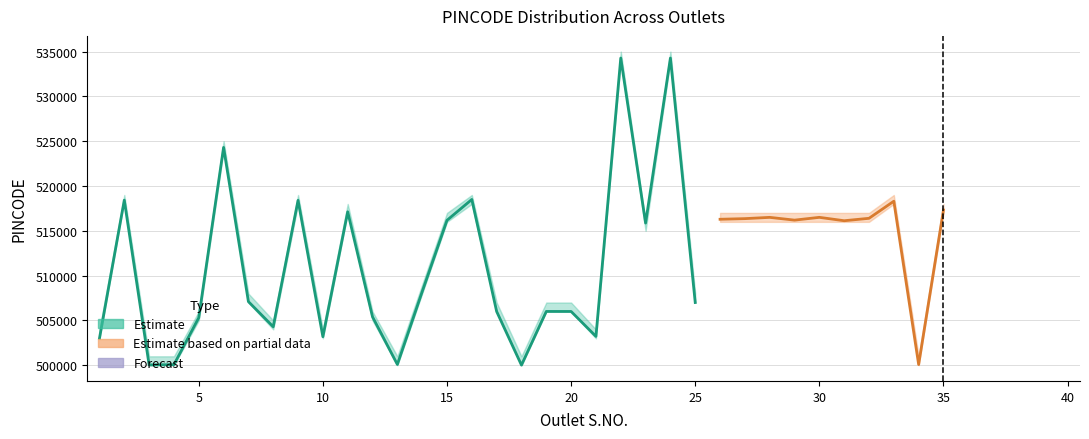

Read the PH_lower value at 13.

500000